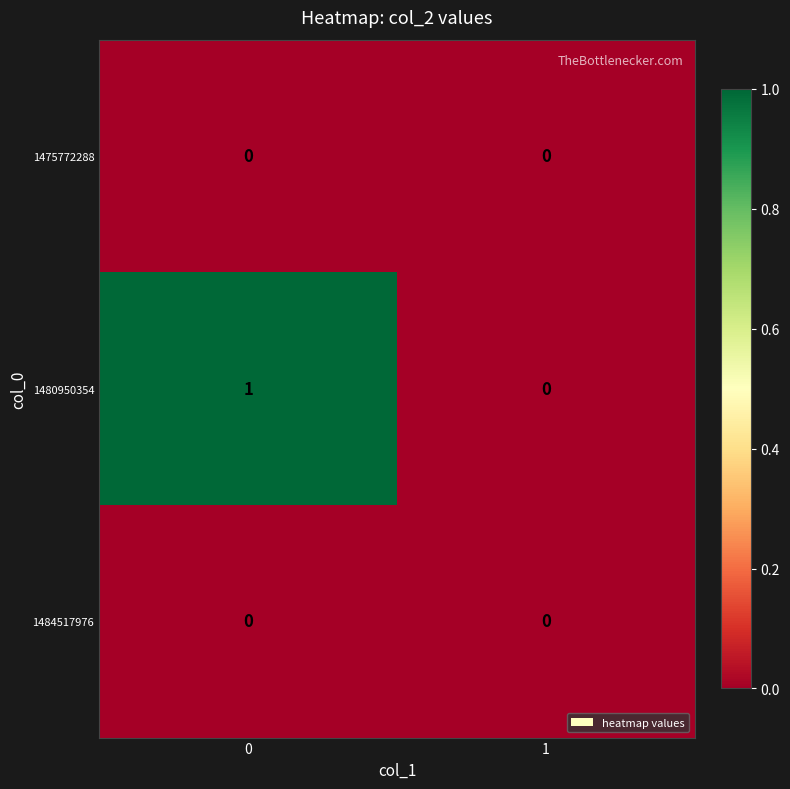

The 1484517976 series shows 0 at 1. True or false?

True